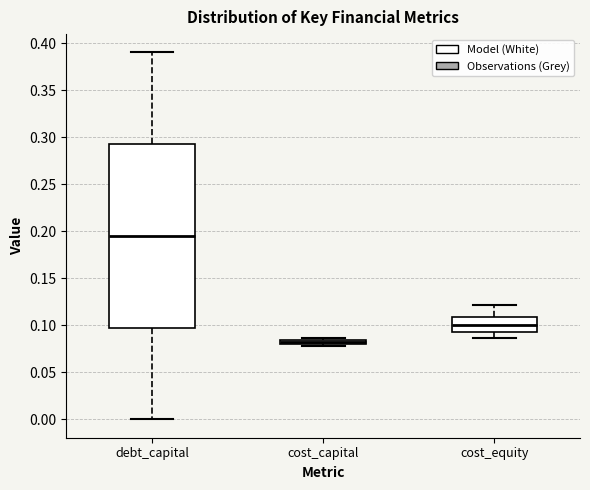

Which box is the tallest, from its lower edge to its upper edge?

debt_capital